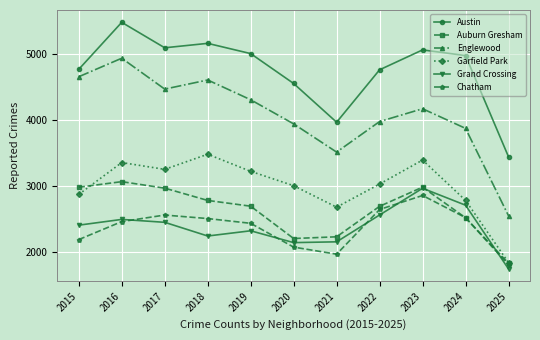

What is the average value of the Grand Crossing series?

2387